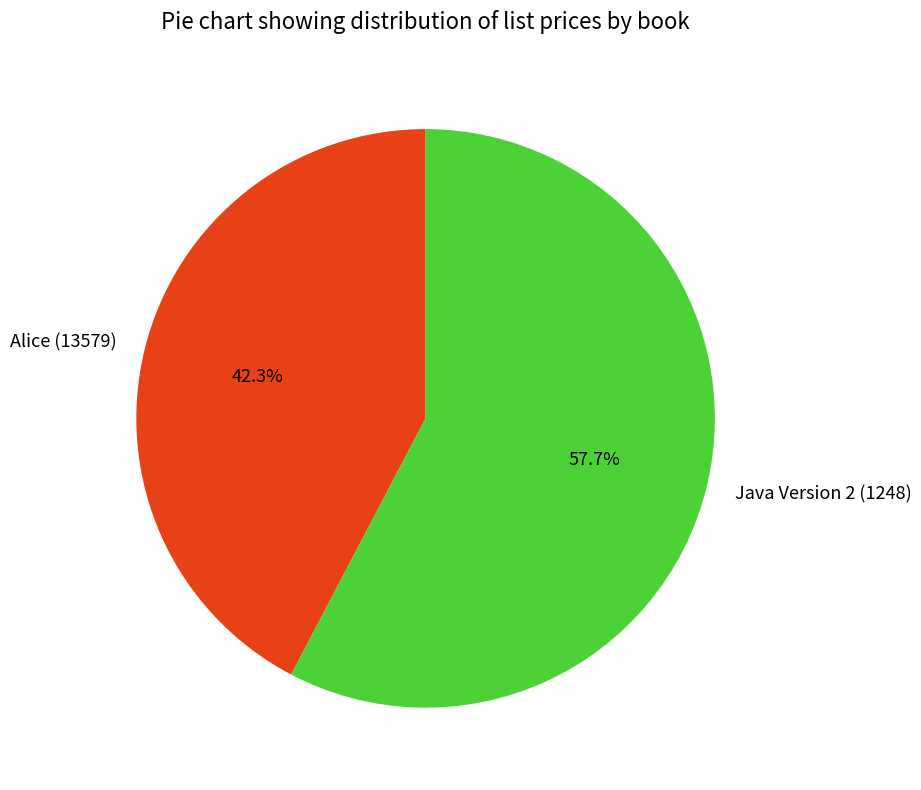

Which category accounts for the majority?

Java Version 2 (1248)